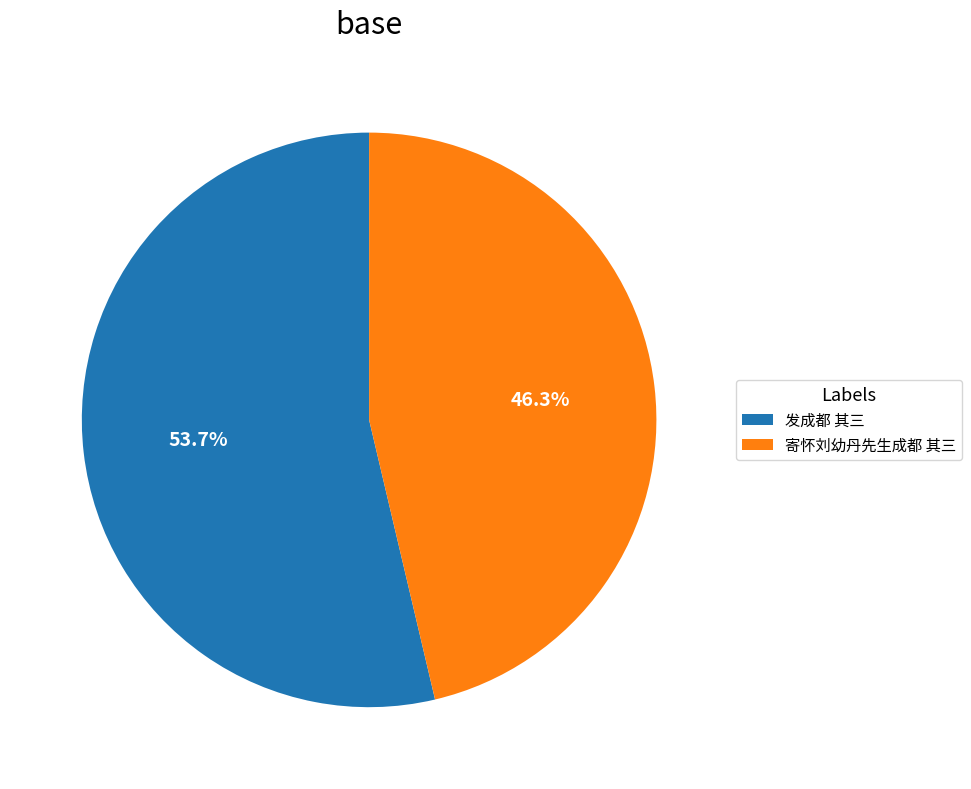

To the nearest percent, what is the average slice percentage?

50%